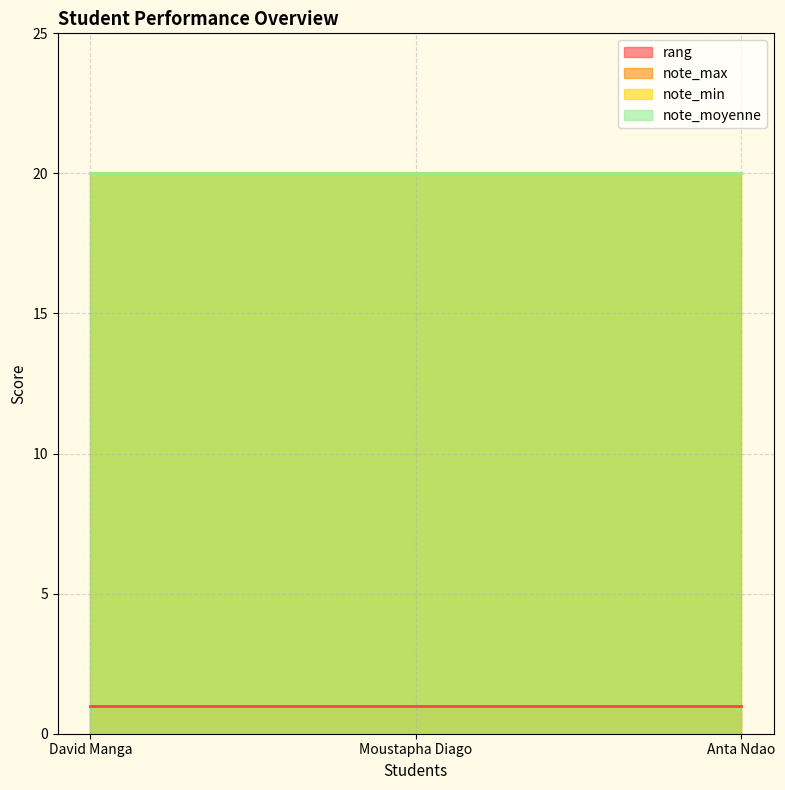

What is the minimum value shown in the chart?

1